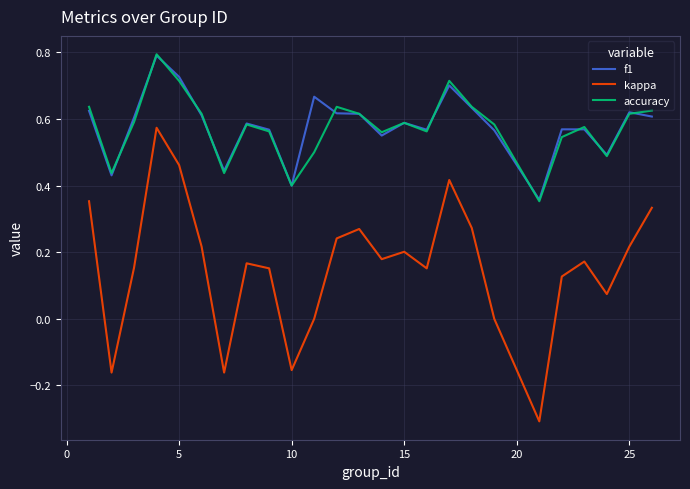

True or false: accuracy and kappa intersect in this chart.

False